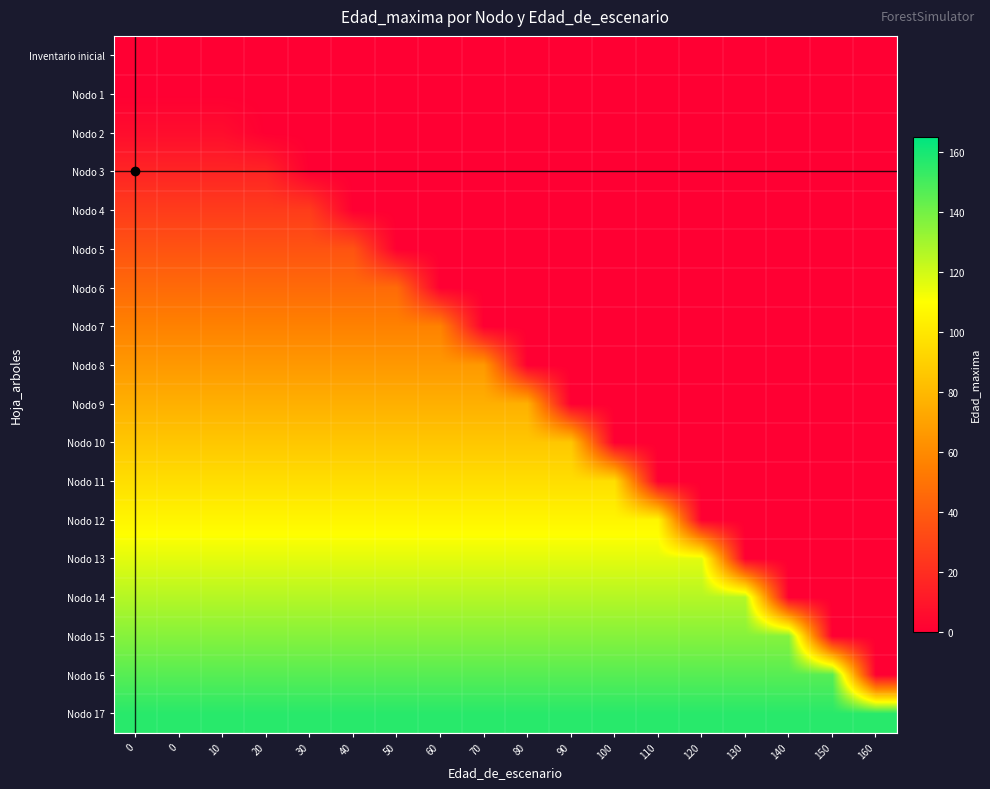

Between 60 and 40, which is larger?

60